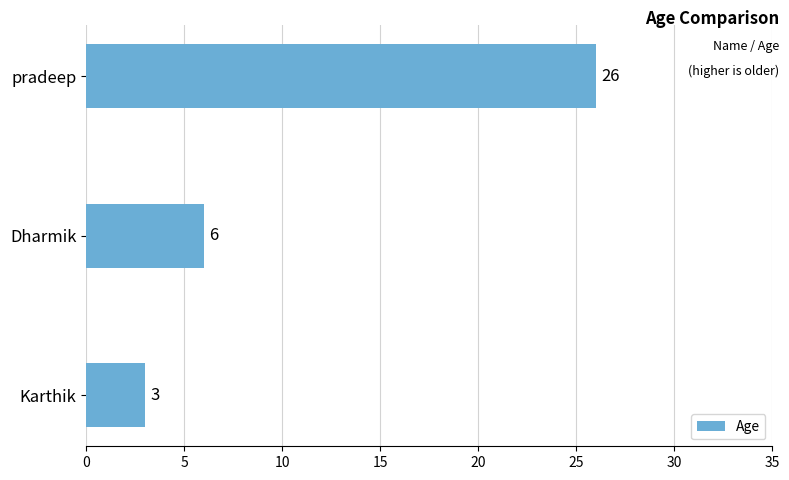

The chart shows a value of 9 at Dharmik. True or false?

False